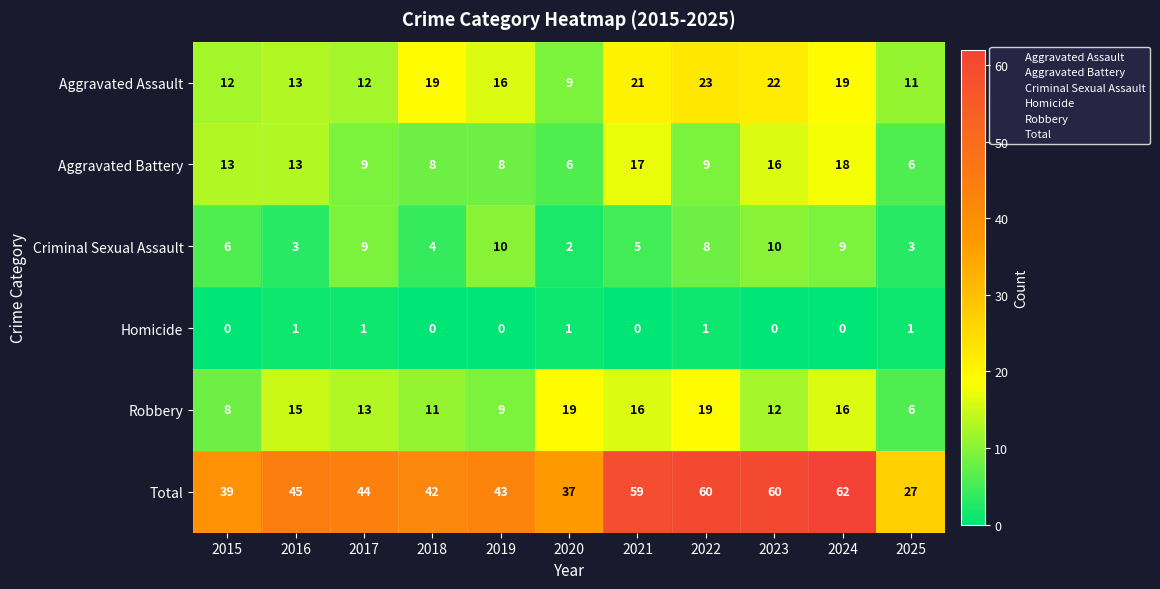

Rank the series by their maximum value, from highest to lowest.

Total, Aggravated Assault, Robbery, Aggravated Battery, Criminal Sexual Assault, Homicide